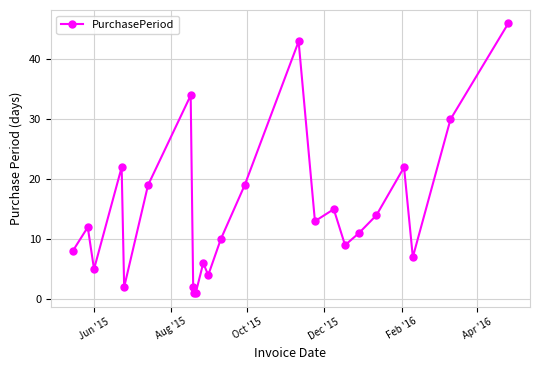

True or false: there are more than 0 points higher than both neighbors.

True